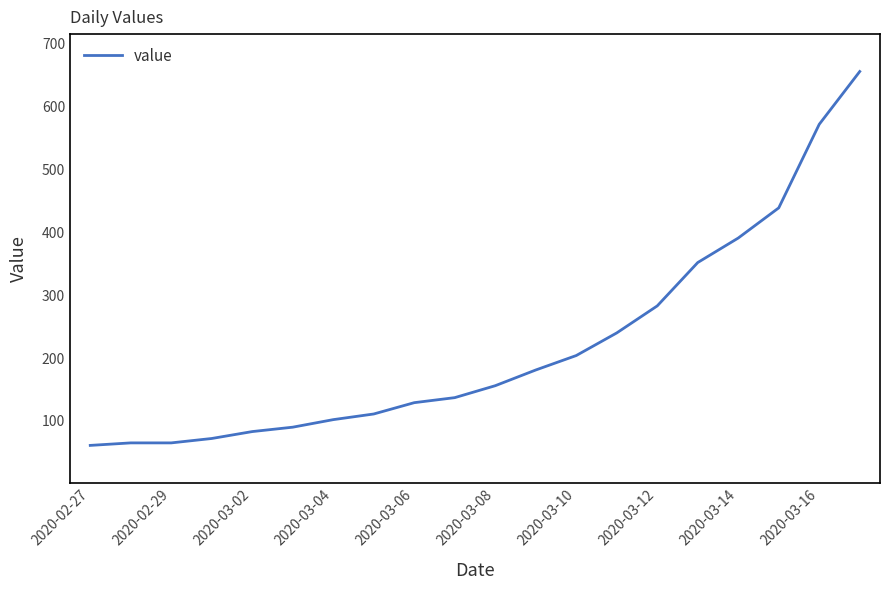

What is the minimum value shown in the chart?

61